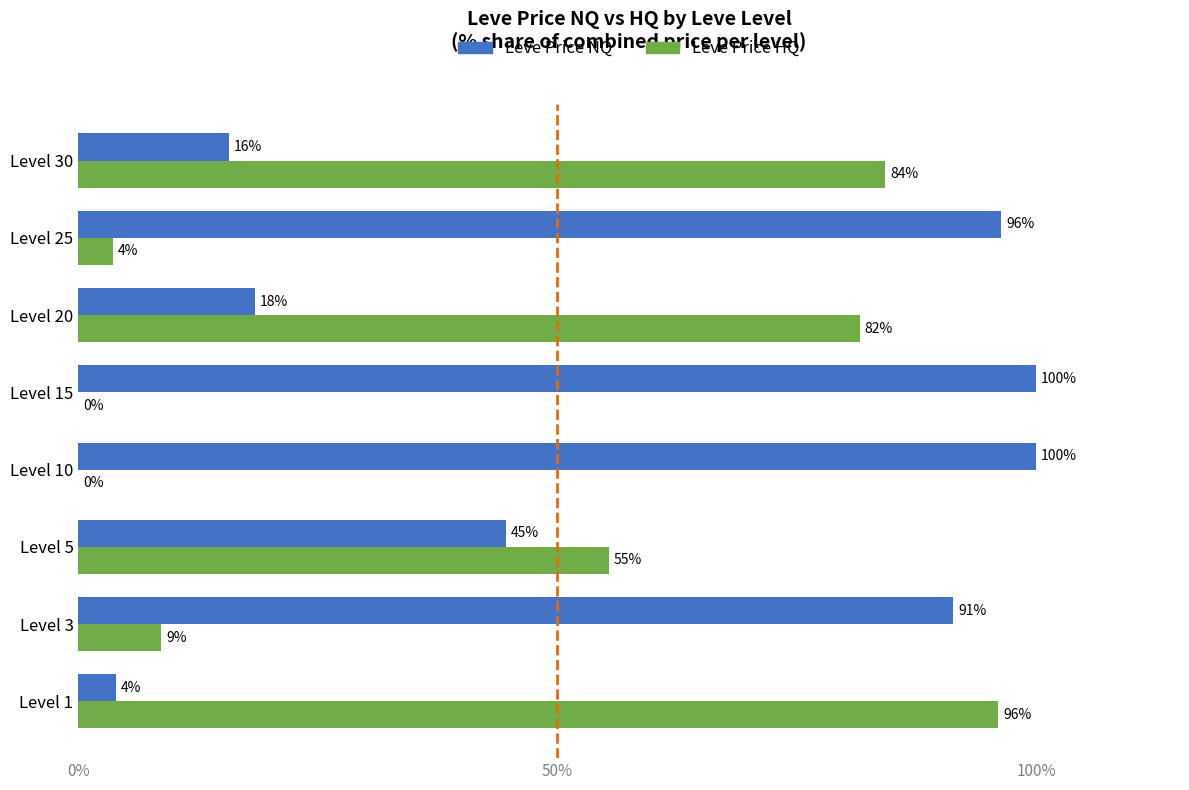

Which series has the largest total across all categories?

Leve Price NQ